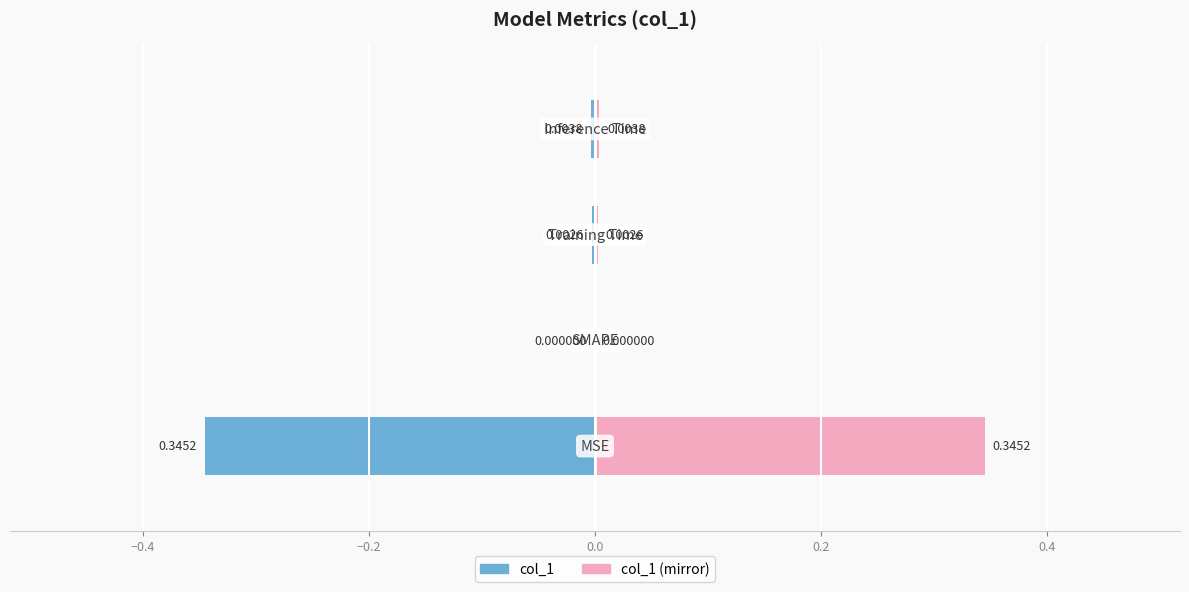

Reading right to left, transcribe all the data shown in this chart.

col_1 (left): 0.0=-0.0	−0.2=-0.0	−0.4=0.0	−0.6=-0.3
col_1 (right): 0.0=0.0	−0.2=0.0	−0.4=0.0	−0.6=0.3